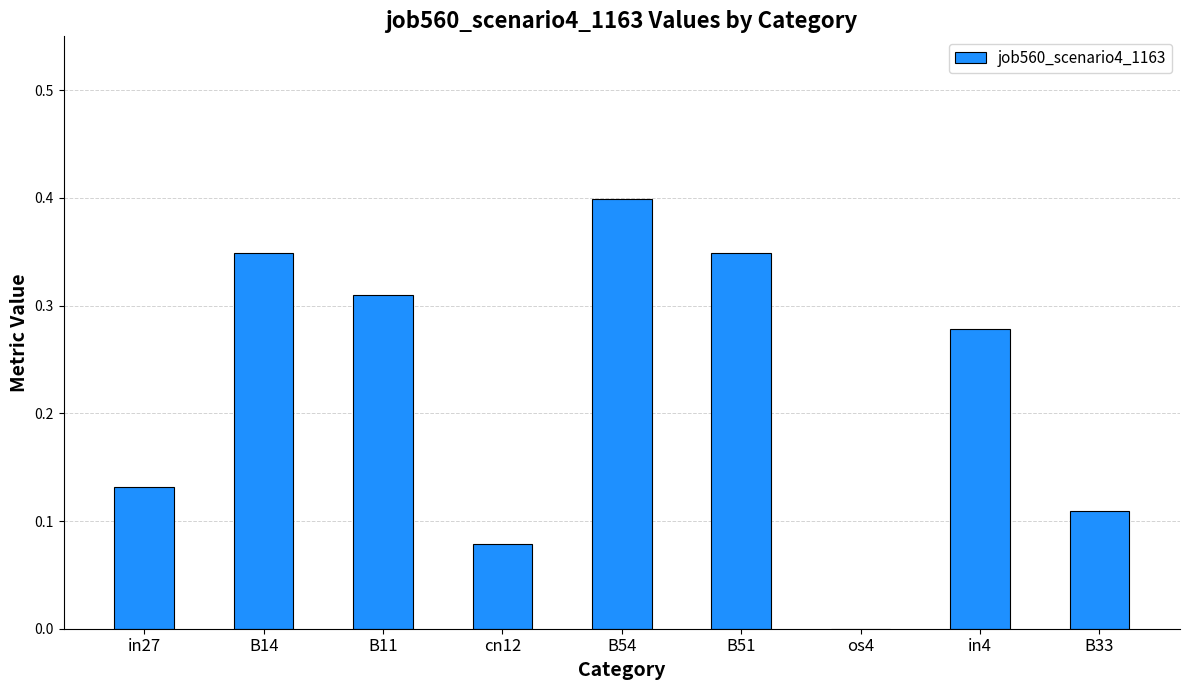

The value at B11 is 0.4. True or false?

False